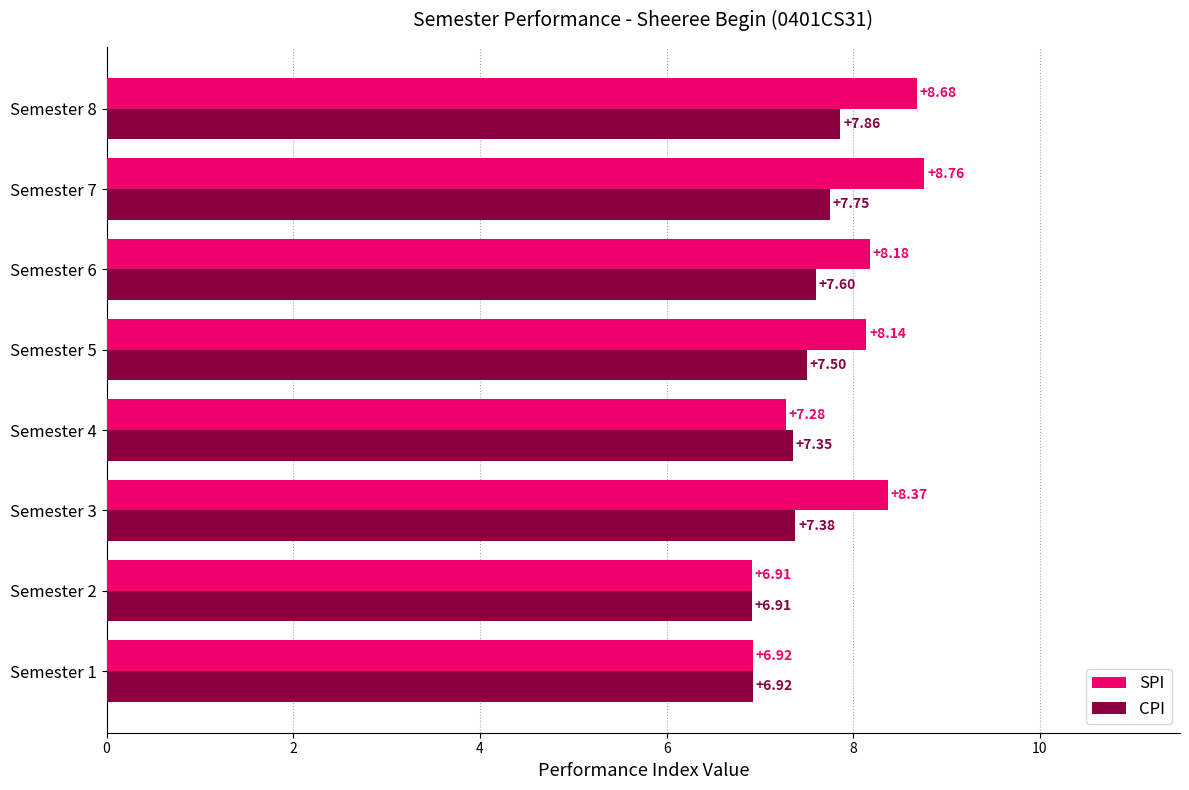

What is the difference between the second highest and second lowest values in the CPI series?

0.8